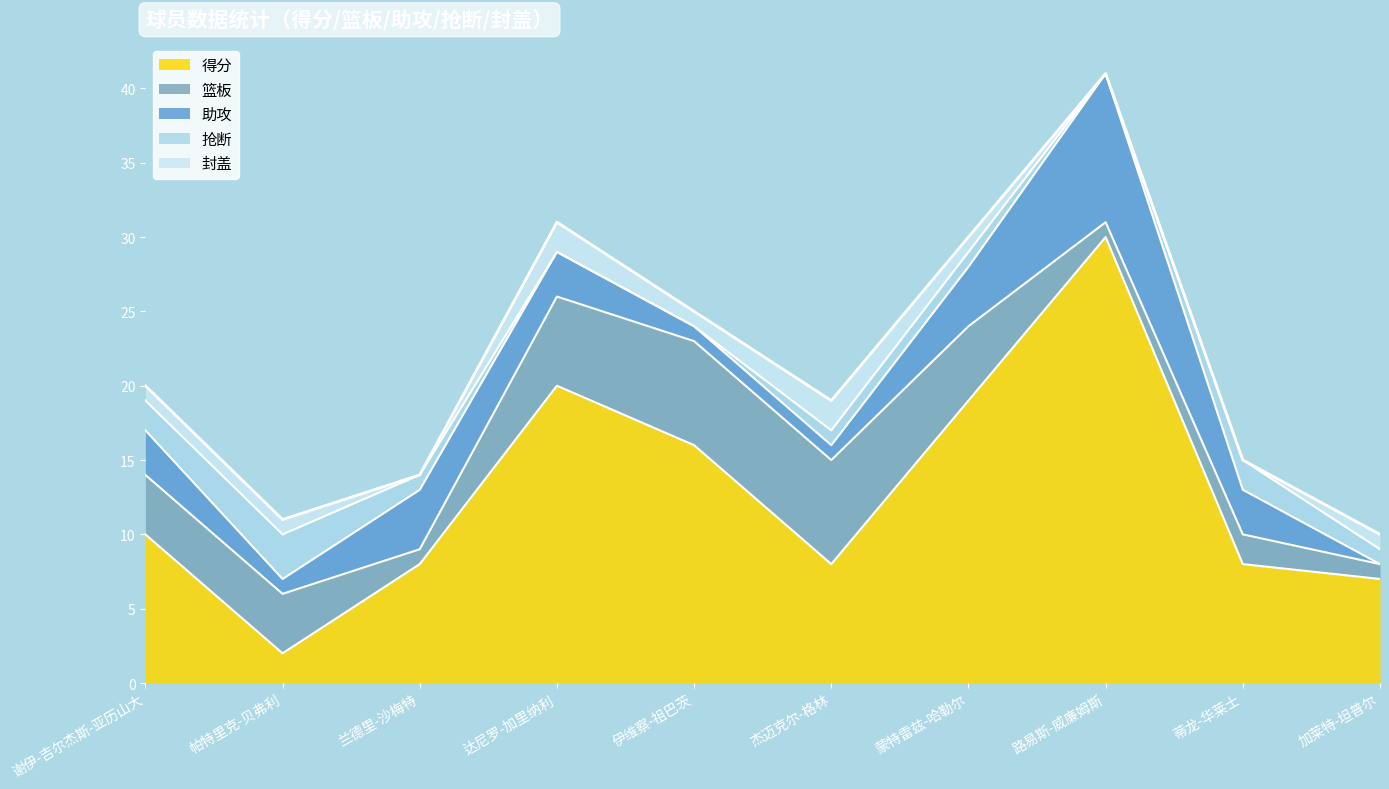

What is the sum of all 助攻 values?

30